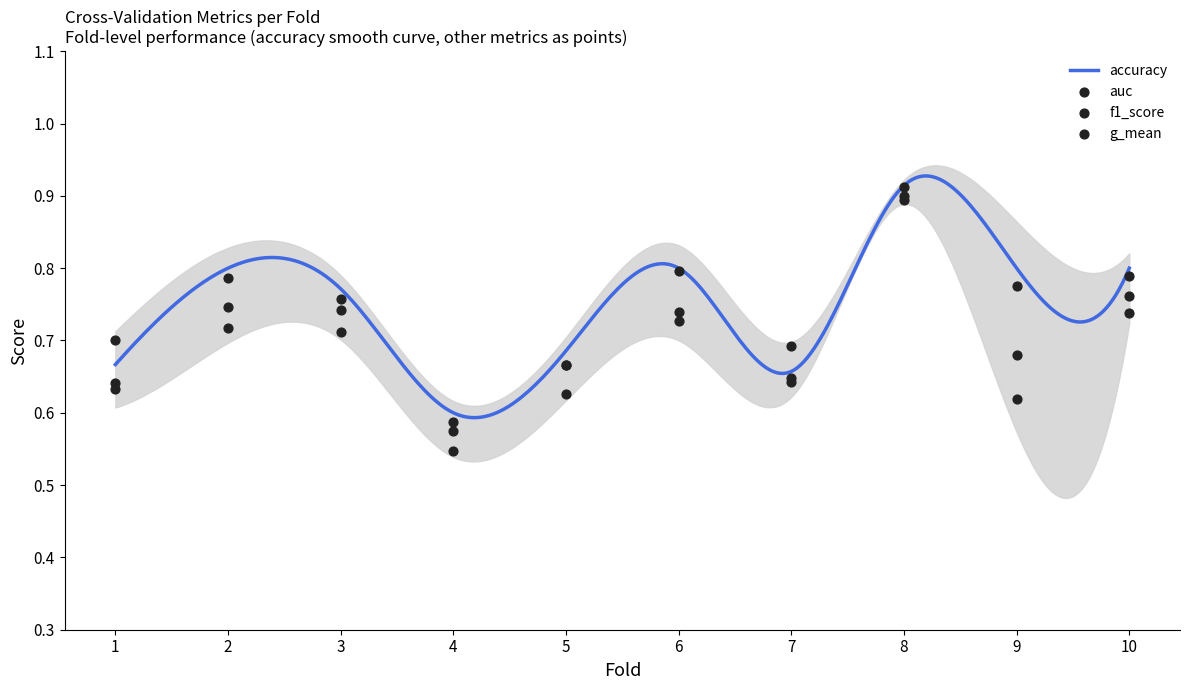

At how many categories does at least one series exceed 0?

10